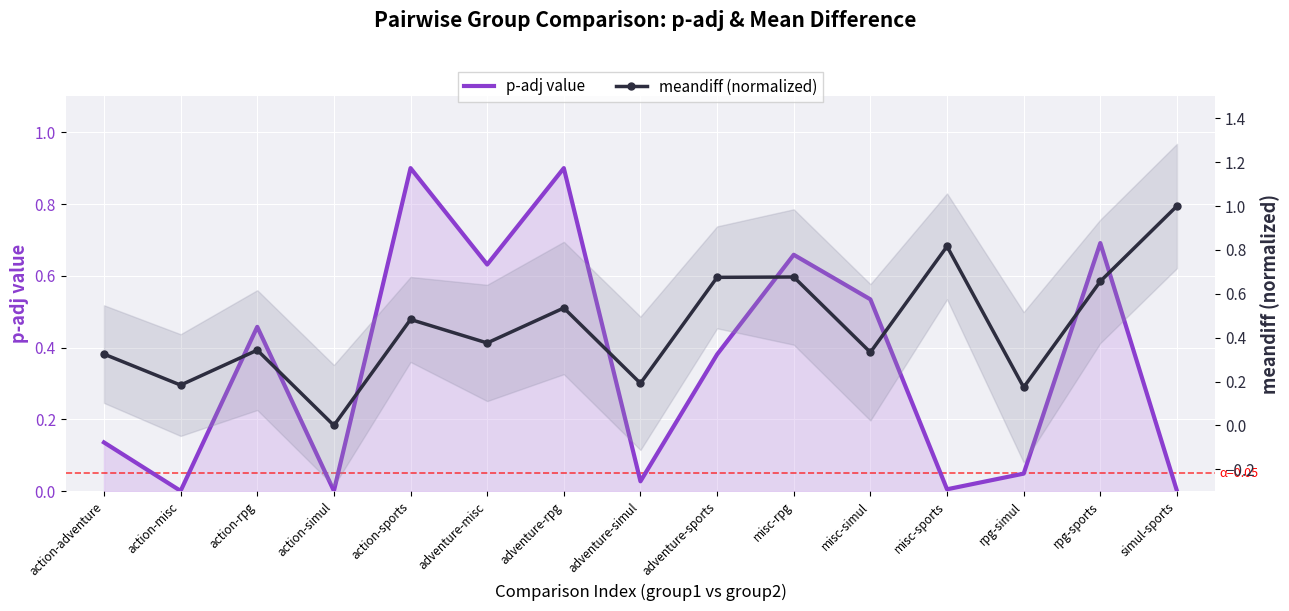

How many interior local peaks does the p-adj value series have?

5